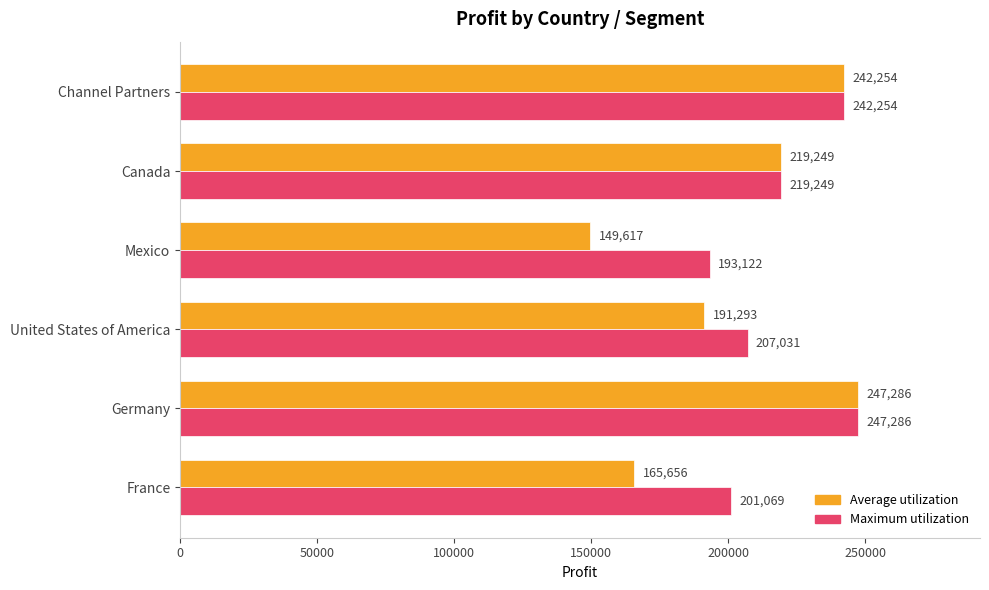

At how many categories does at least one series exceed 199871?

5